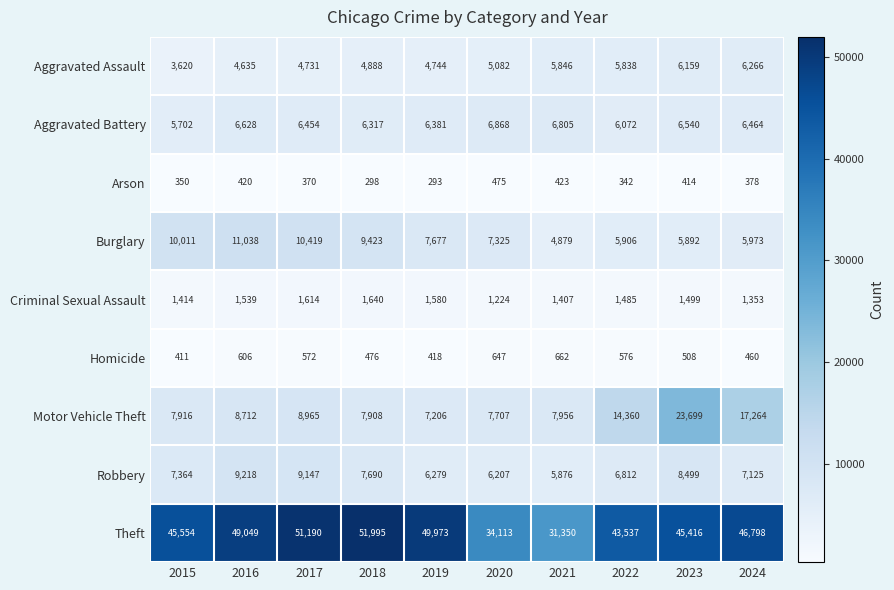

What value does the Arson series have at 2018?

298